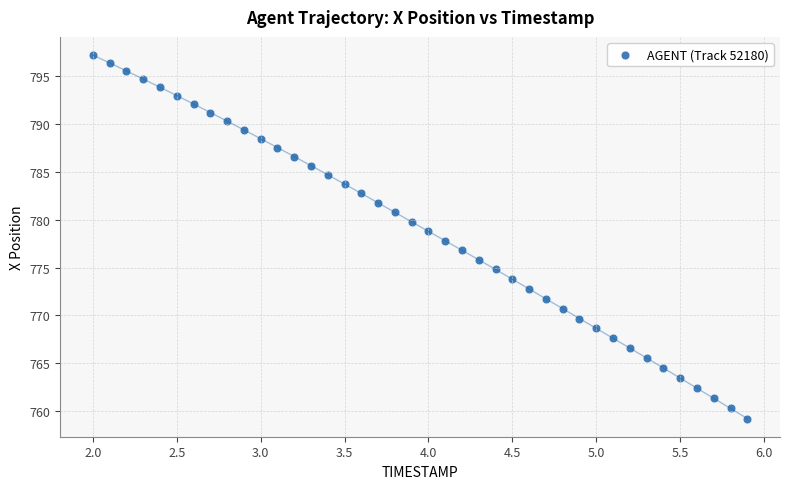

What is the range of Y values (max minus min)?

38.0